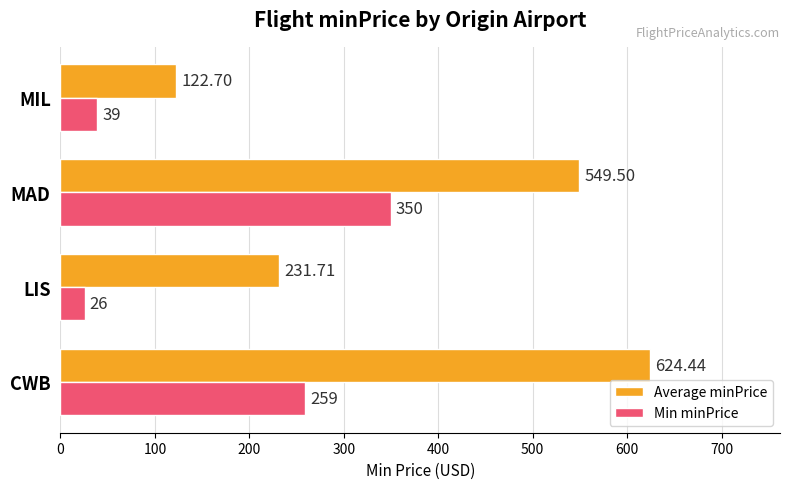

What is the difference between the maximum and minimum values in the Min minPrice series?

324.0